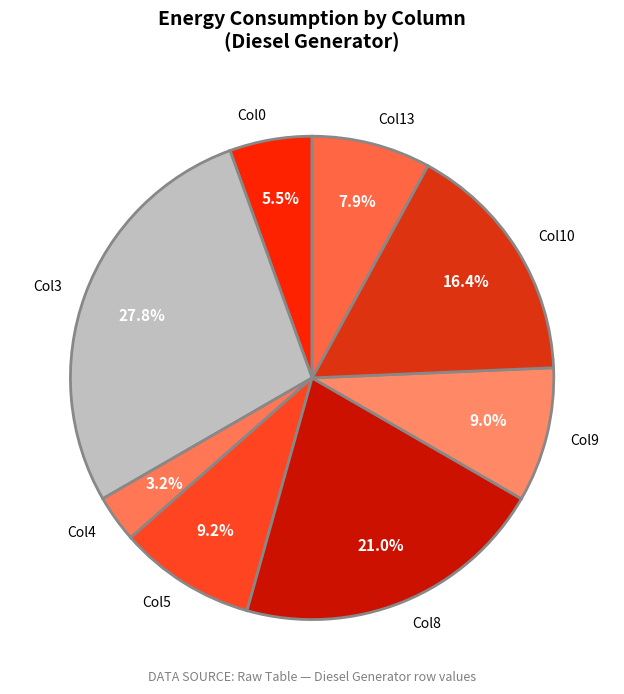

Does Col9 account for over 50% of the chart?

No